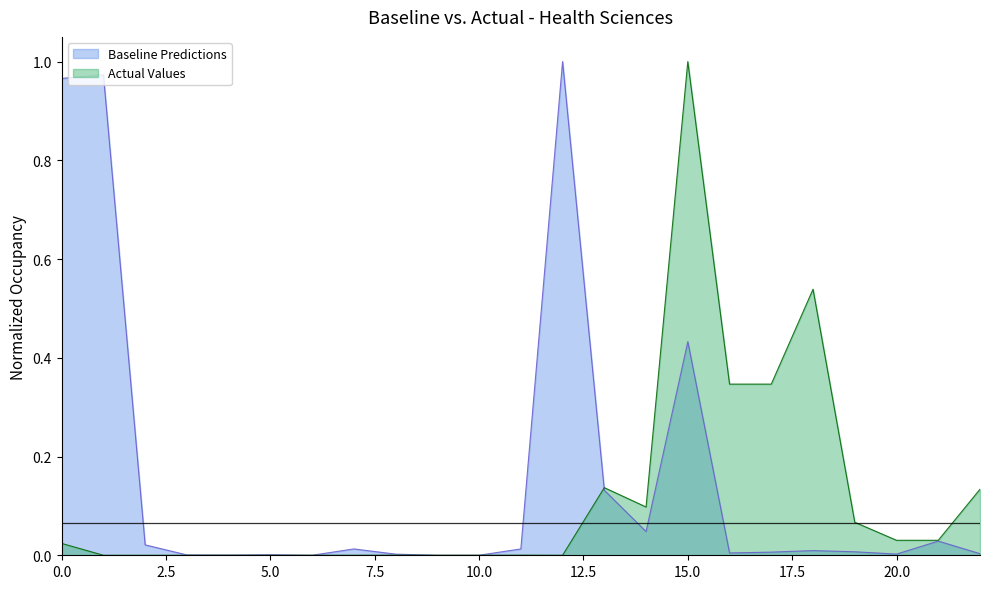

Count the number of categories in the chart.

23